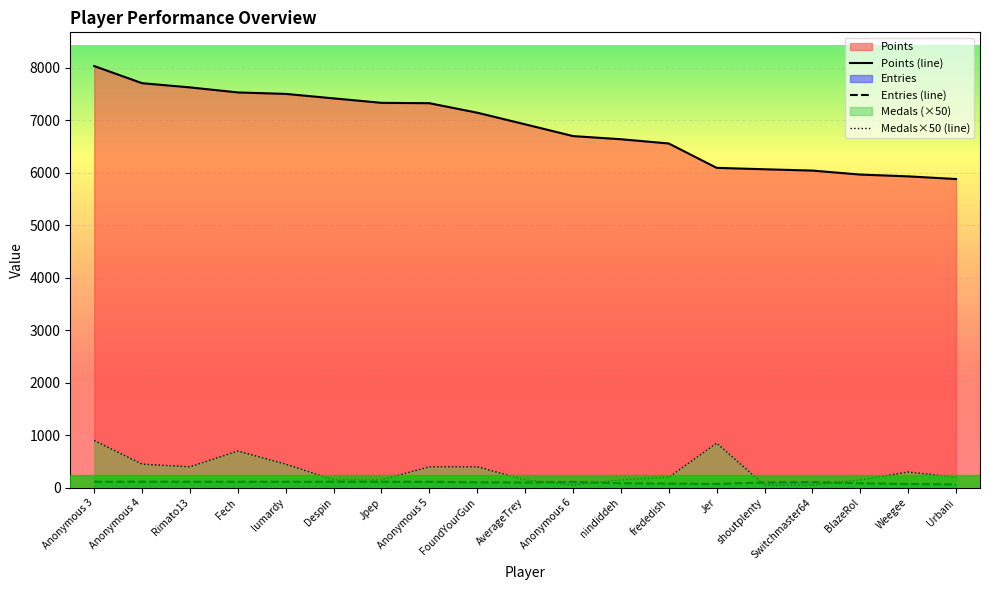

Reading left to right, list all the values displayed in this chart.

Points: Anonymous 3=8030	Anonymous 4=7704	Rimato13=7624	Fech=7528	lumardy=7500	Despin=7415	Jpep=7330	Anonymous 5=7323	FoundYourGun=7142	AverageTrey=6921	Anonymous 6=6697	nindiddeh=6637	frededish=6556	Jer=6092	shoutplenty=6065	Switchmaster64=6040	BlazeRol=5964	Weegee=5930	Urbani=5879
Medals: Anonymous 3=900	Anonymous 4=450	Rimato13=400	Fech=700	lumardy=450	Despin=150	Jpep=150	Anonymous 5=400	FoundYourGun=400	AverageTrey=150	Anonymous 6=50	nindiddeh=150	frededish=200	Jer=850	shoutplenty=50	Switchmaster64=50	BlazeRol=150	Weegee=300	Urbani=200
Entries: Anonymous 3=115	Anonymous 4=116	Rimato13=115	Fech=114	lumardy=114	Despin=115	Jpep=114	Anonymous 5=114	FoundYourGun=104	AverageTrey=100	Anonymous 6=113	nindiddeh=86	frededish=80	Jer=73	shoutplenty=102	Switchmaster64=110	BlazeRol=86	Weegee=72	Urbani=65